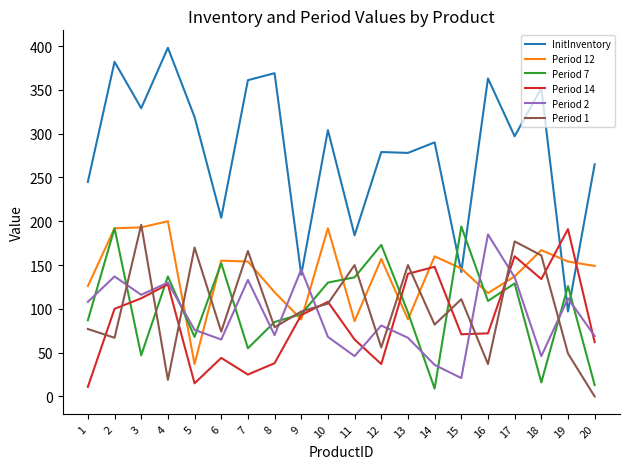

What is the average value of the Period 7 series?

102